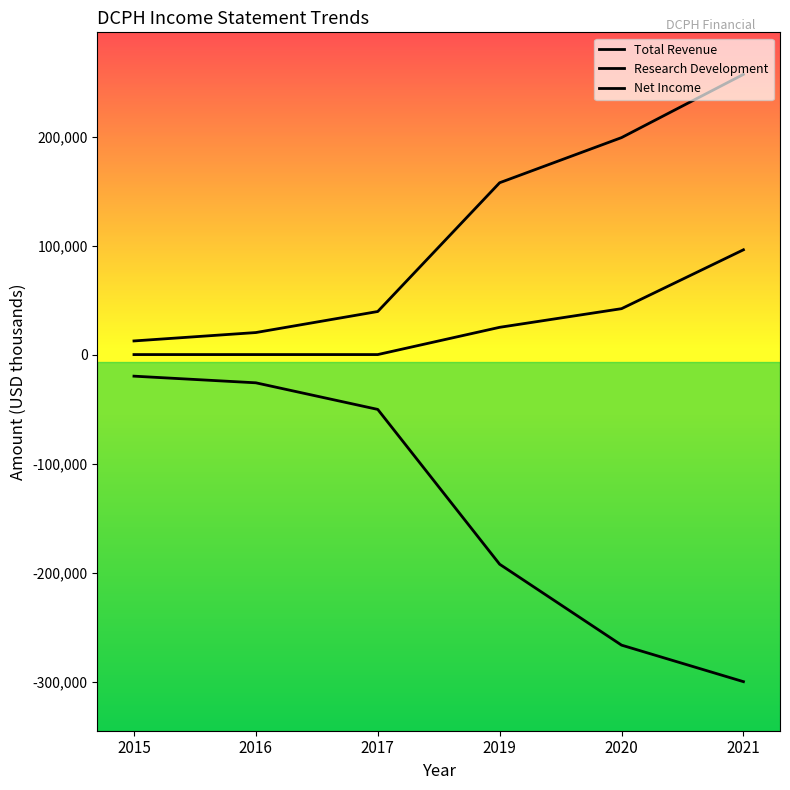

What is the lowest value of the Research Development series?

12500